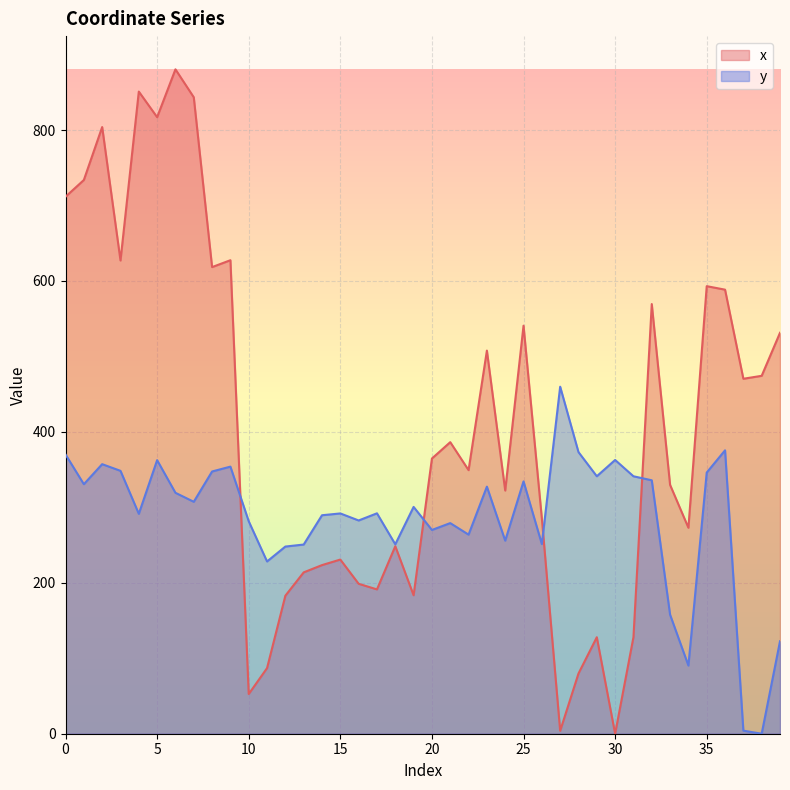

At which category does x reach its first local peak?

2